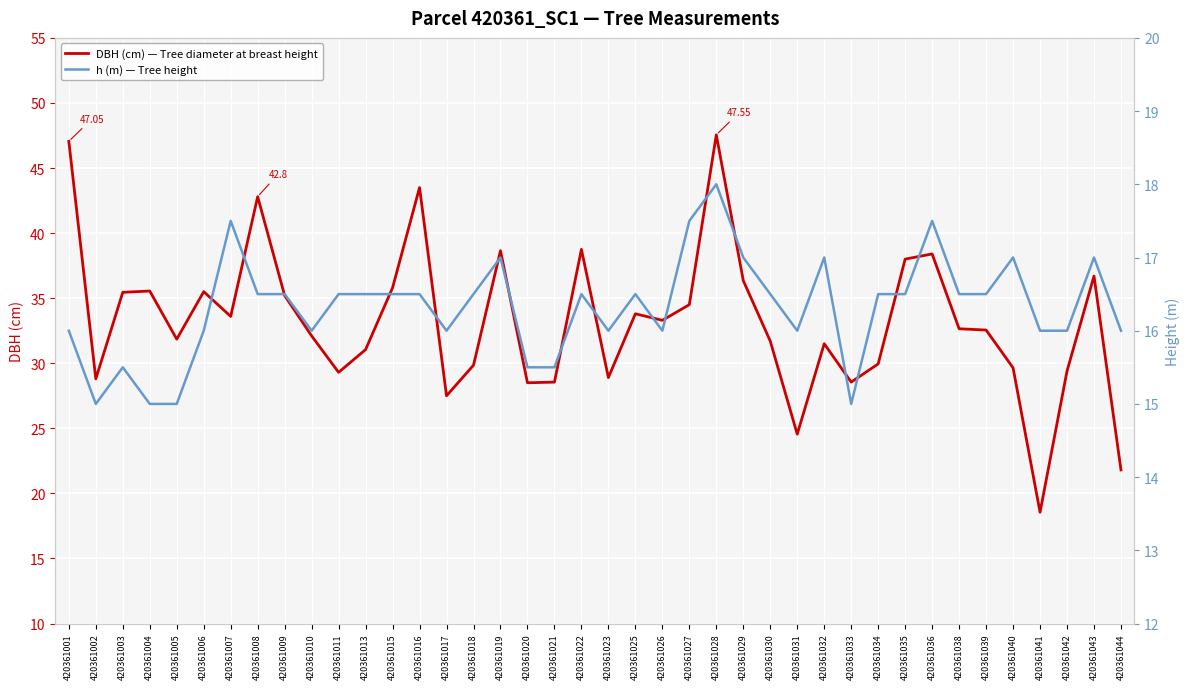

How many h (m) — Tree height values are between 16 and 17?

29